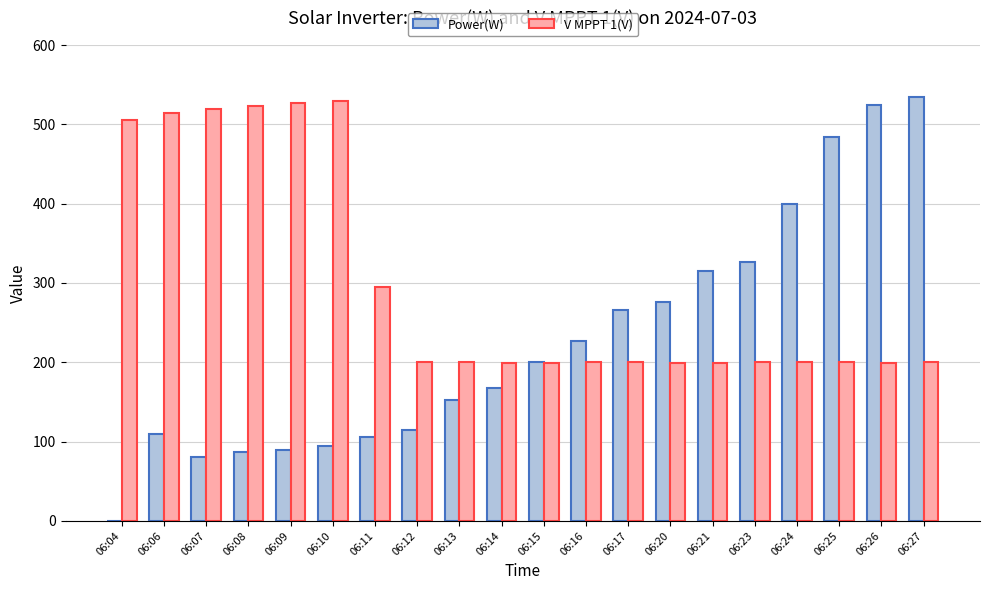

What is the sum of all V MPPT 1(V) values?

6010.4